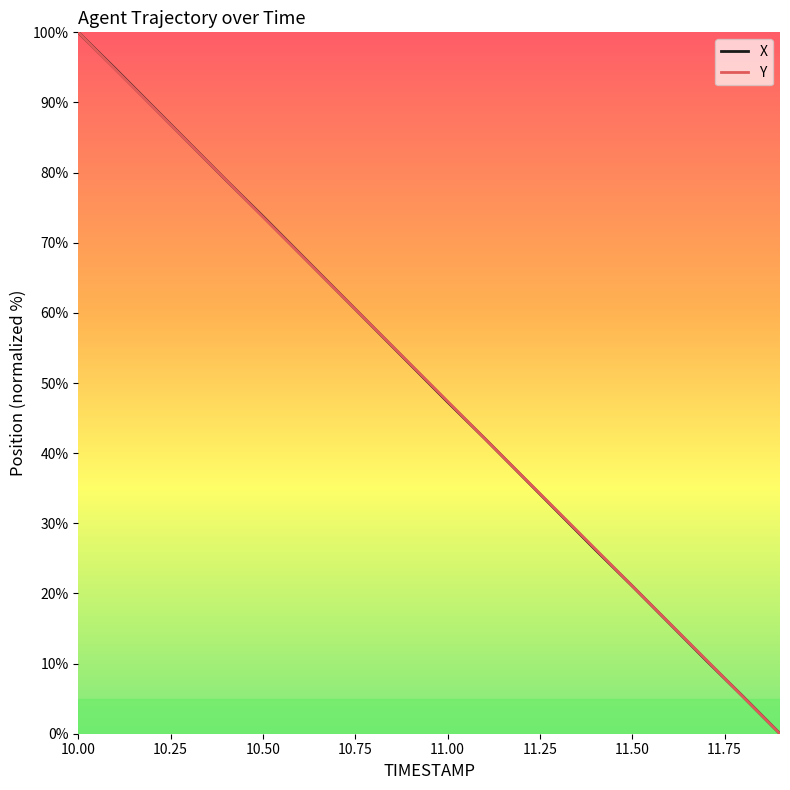

What is the sum of all X values?

1000.0